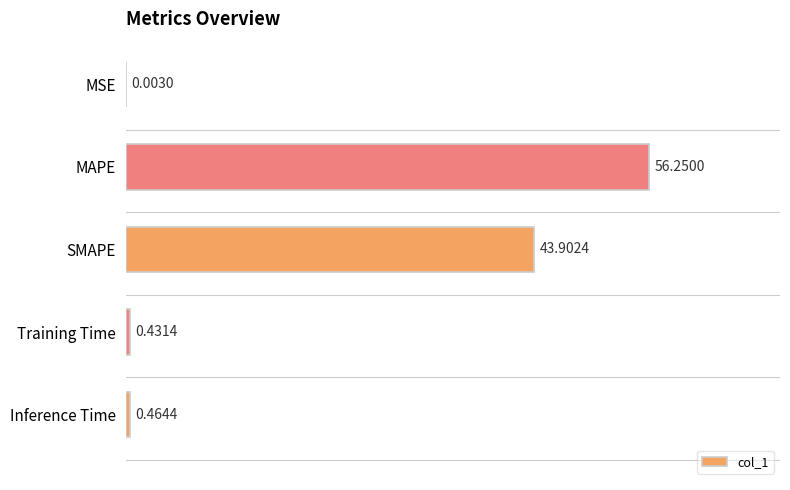

What is the sum of the values at MAPE and Training Time?

56.7